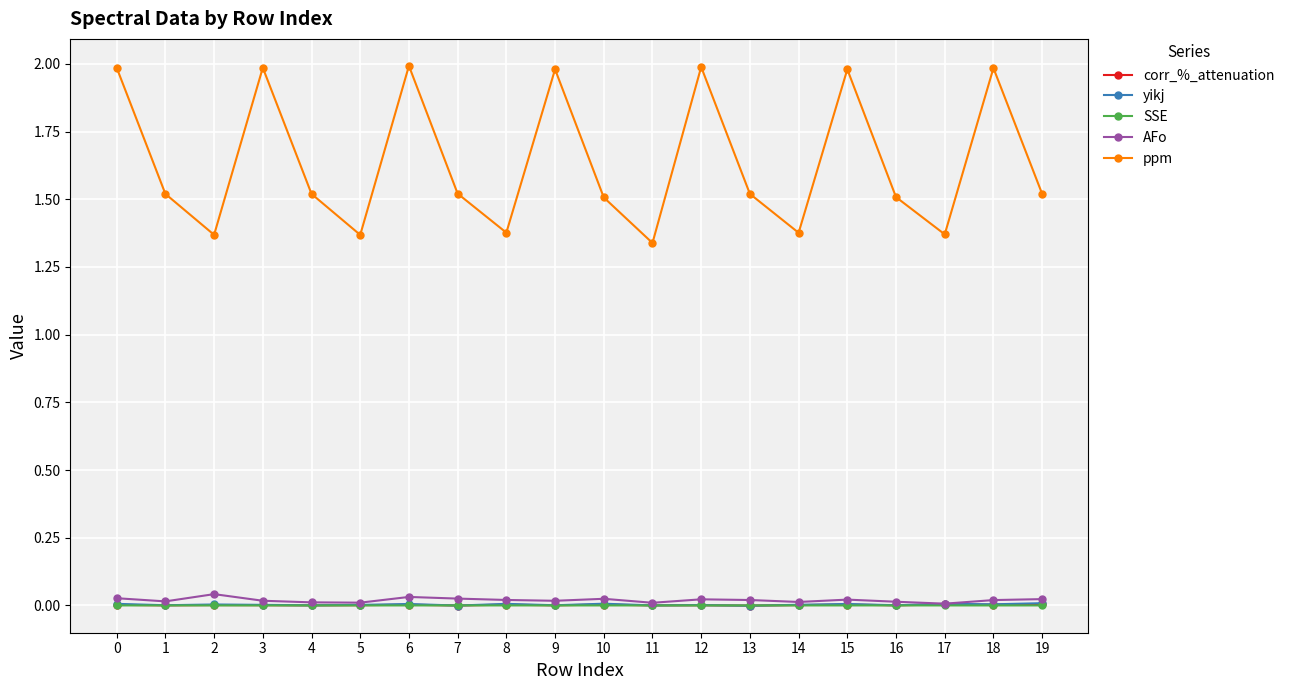

The SSE series shows 0.0 at 9. True or false?

True